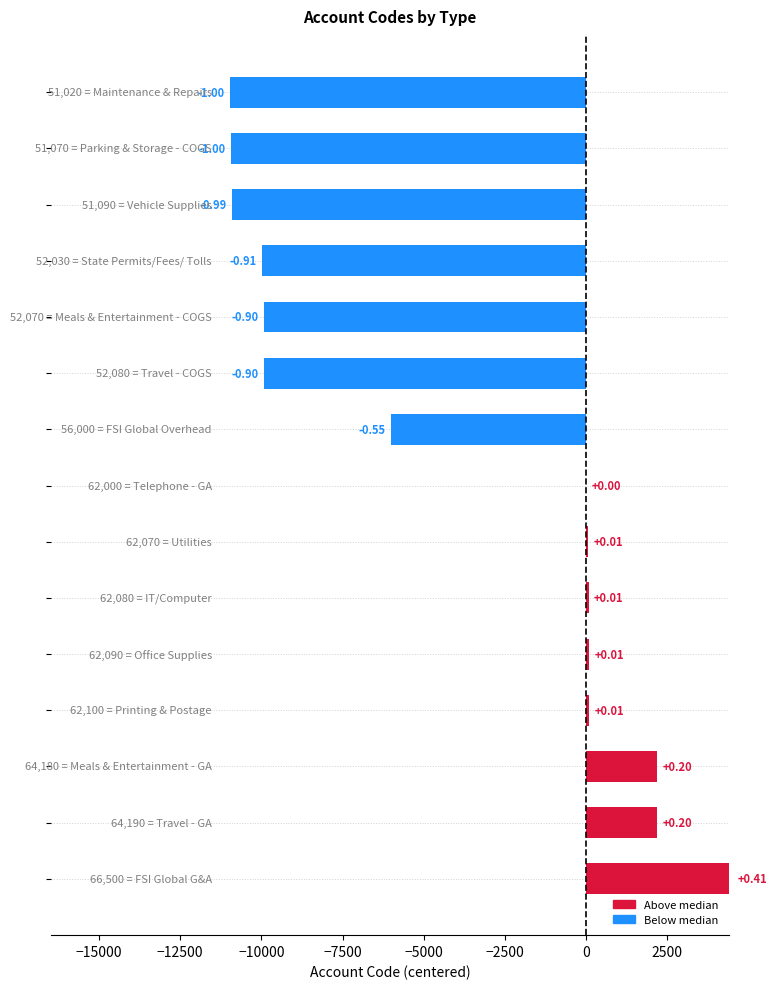

Are the bars horizontal?

Yes